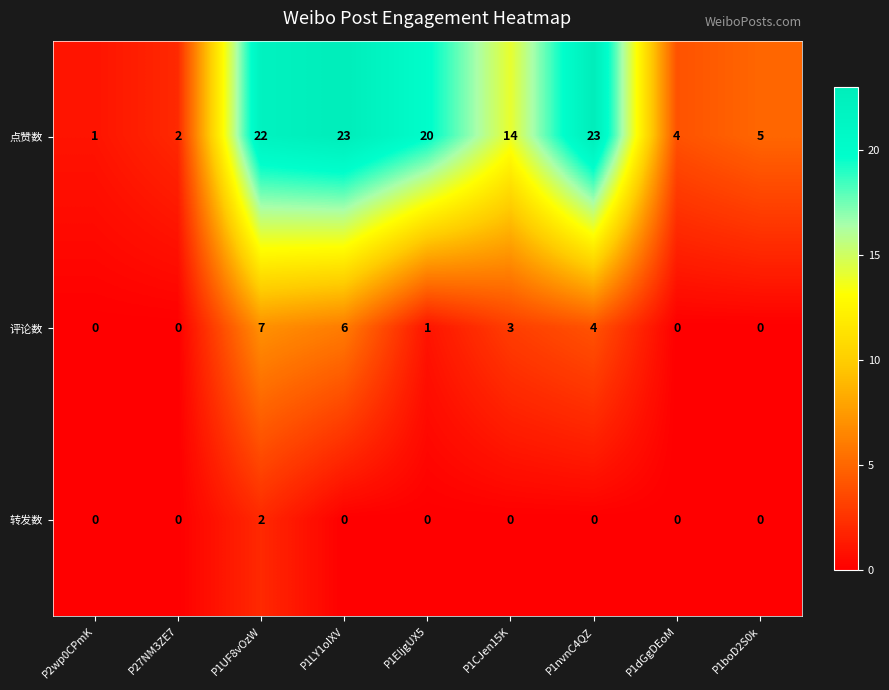

Reading right to left, what are all the values shown in this chart?

点赞数: 5	4	23	14	20	23	22	2	1
评论数: 0	0	4	3	1	6	7	0	0
转发数: 0	0	0	0	0	0	2	0	0